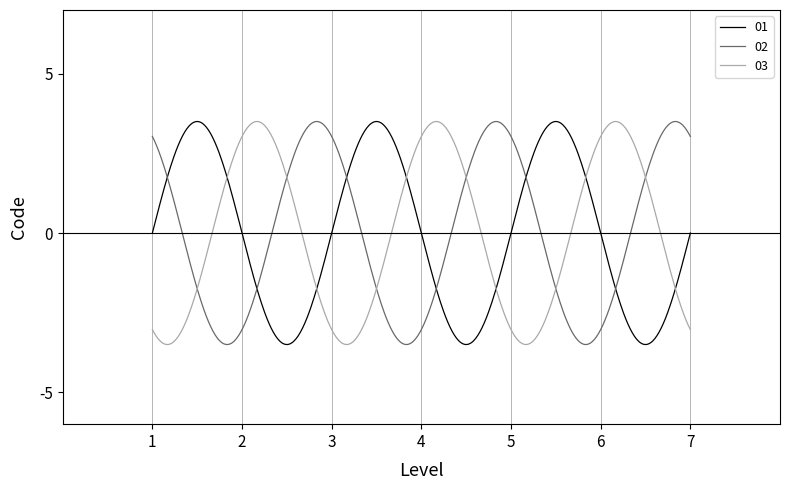

List the series in order of their overall mean, highest first.

02, 01, 03